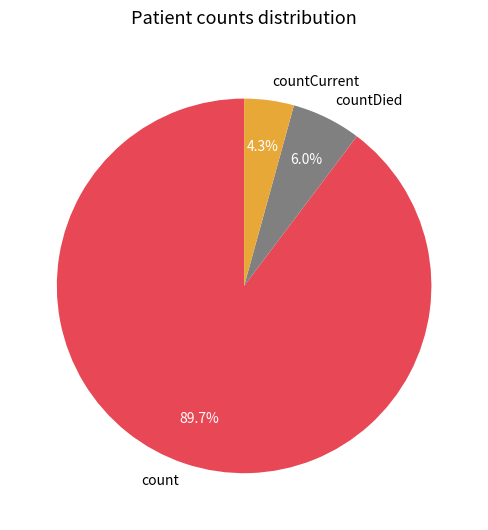

Between countCurrent and countDied, which is larger?

countDied